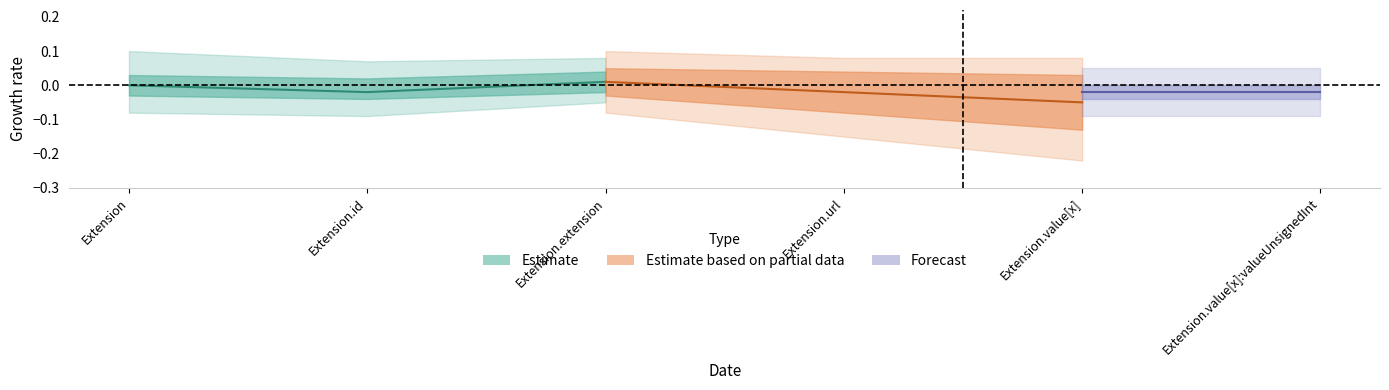

Is the value of Min at Extension.url greater than the value of Base Min at Extension?

Yes